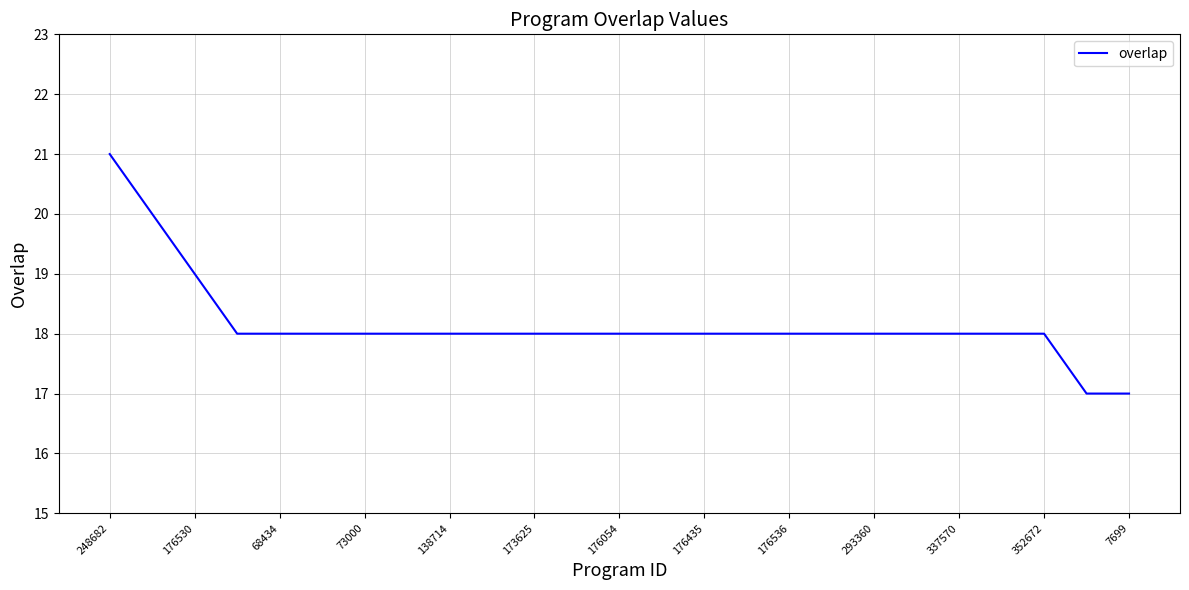

What is the maximum value shown in the chart?

21